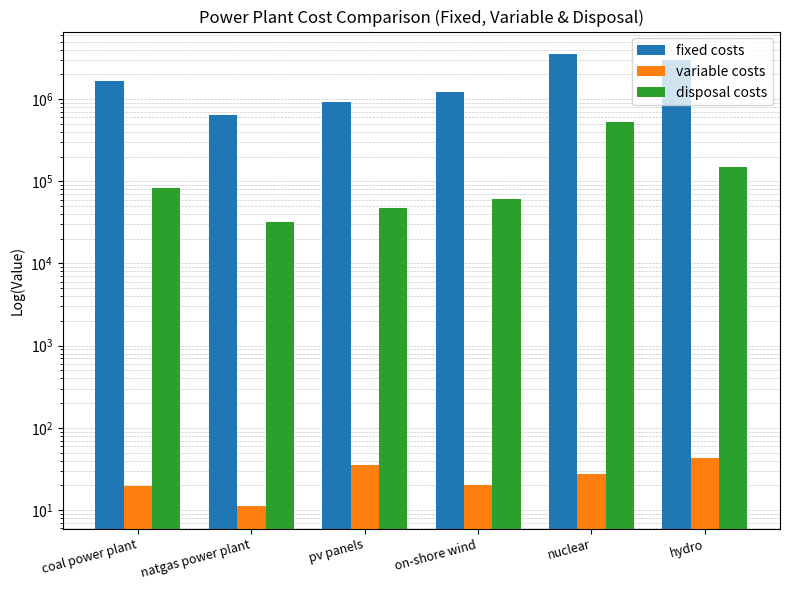

How many bars are there in total?

18